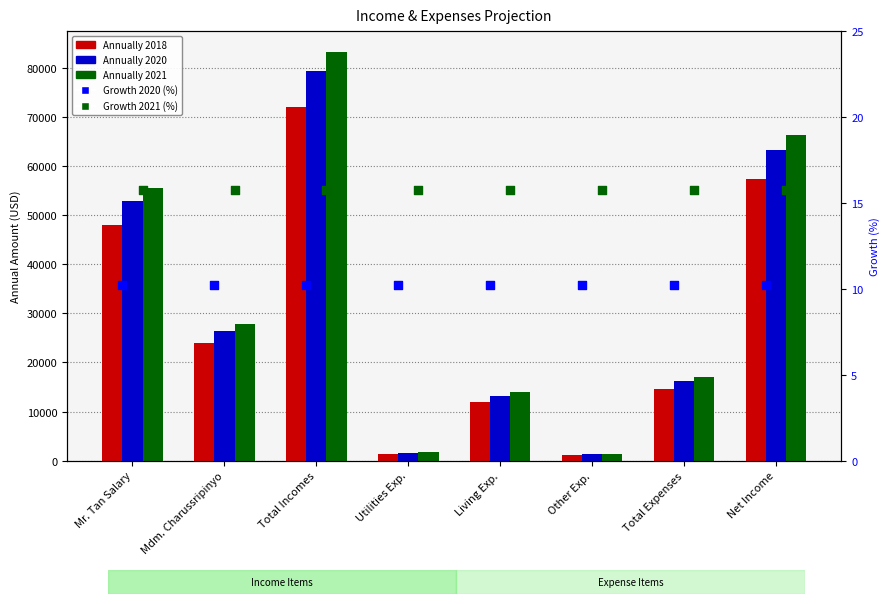

What are all the series names shown in the legend?

Annually 2018, Annually 2020, Annually 2021, Growth 2020 (%), Growth 2021 (%)